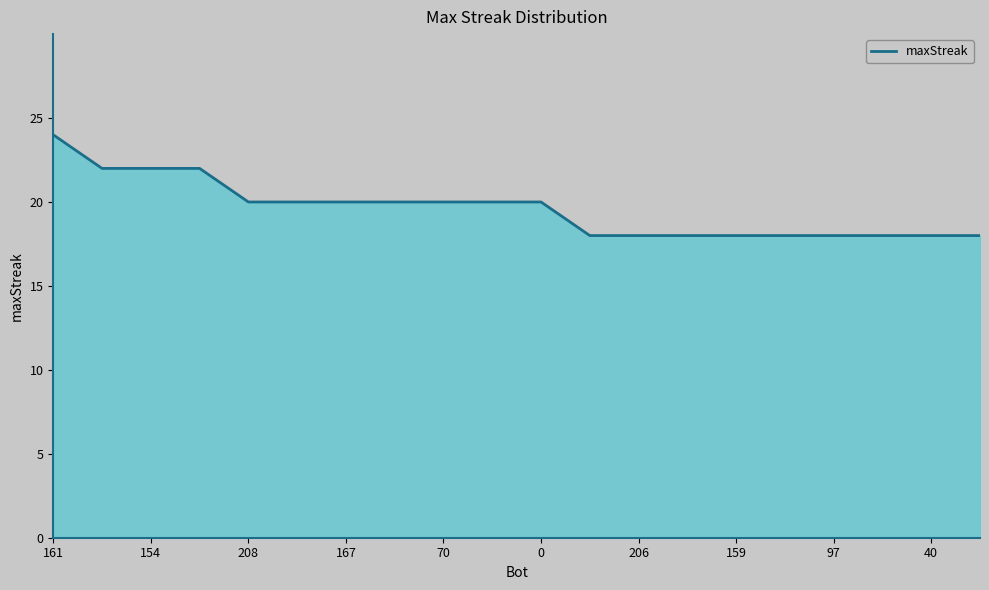

What is the difference between the second highest and second lowest values?

4